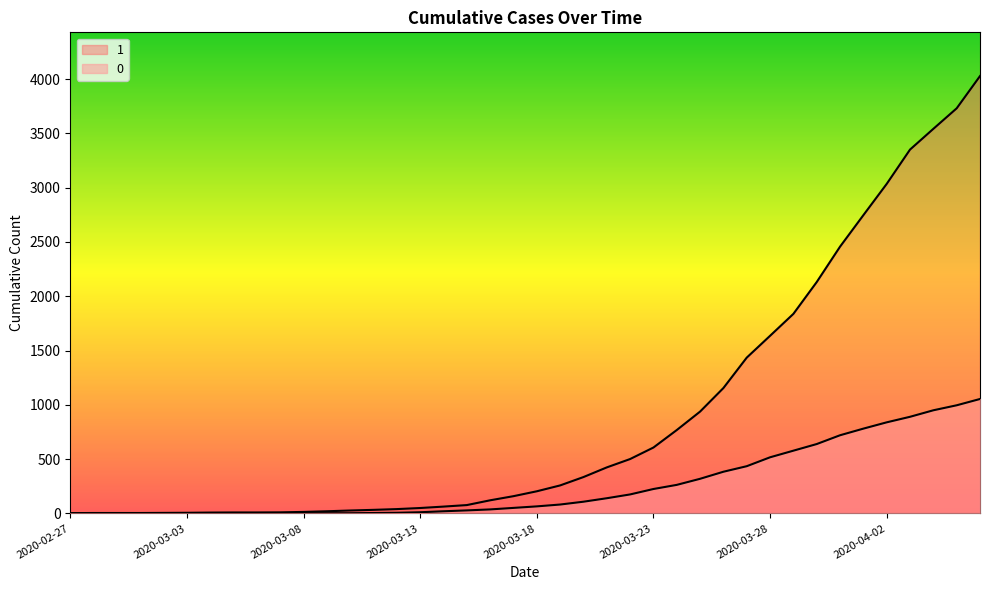

What is the value of the 0 point at the 14th from the left?

4